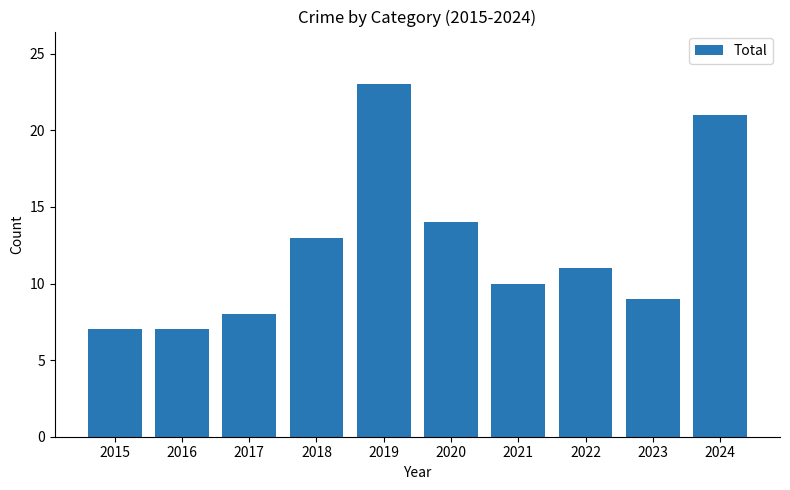

What is the sum of all values?

123